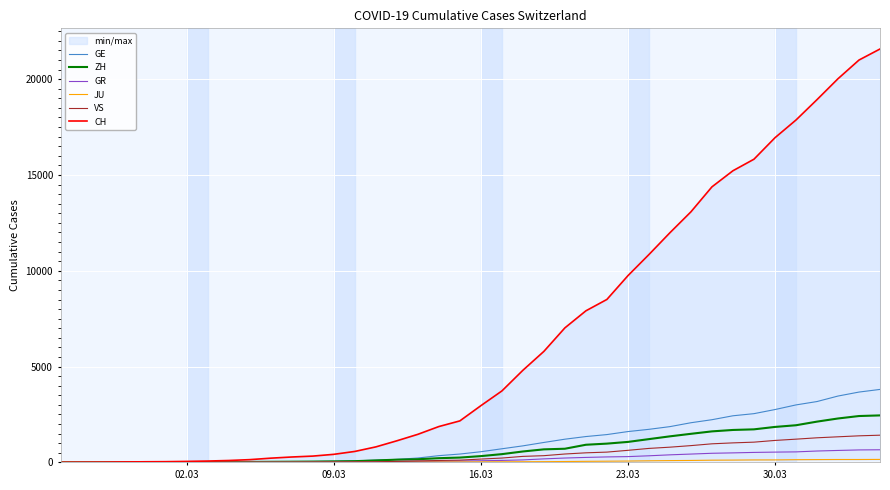

Reading left to right, extract all data points from this chart.

GE: 0	1	1	5	9	10	11	14	16	20	30	43	45	60	80	114	155	227	350	434	555	709	861	1039	1209	1347	1450	1607	1724	1865	2068	2226	2431	2542	2756	2998	3174	3461	3669	3807
ZH: 0	0	2	2	6	7	10	13	15	23	29	34	40	49	62	101	140	163	218	250	326	429	568	679	711	919	978	1067	1213	1358	1490	1617	1691	1723	1849	1937	2126	2290	2418	2451
GR: 0	2	2	6	6	6	9	9	12	14	16	17	18	18	22	31	43	53	56	71	84	101	128	182	226	258	284	300	343	393	433	474	495	519	535	547	592	622	649	657
JU: 0	0	1	1	1	1	1	2	2	4	4	5	5	7	7	7	12	17	18	19	25	29	32	36	44	54	61	69	82	92	100	114	119	127	128	140	145	149	149	154
VS: 0	0	0	1	1	2	3	3	4	5	6	7	12	17	22	30	53	76	98	115	172	225	312	349	436	498	535	628	728	793	874	968	1017	1055	1144	1211	1282	1334	1385	1418
CH: 0	4	8	20	30	36	50	69	97	142	219	280	327	419	570	807	1125	1463	1869	2164	2958	3726	4805	5792	7019	7909	8503	9742	10845	11985	13076	14379	15220	15822	16942	17867	18930	20022	20998	21574